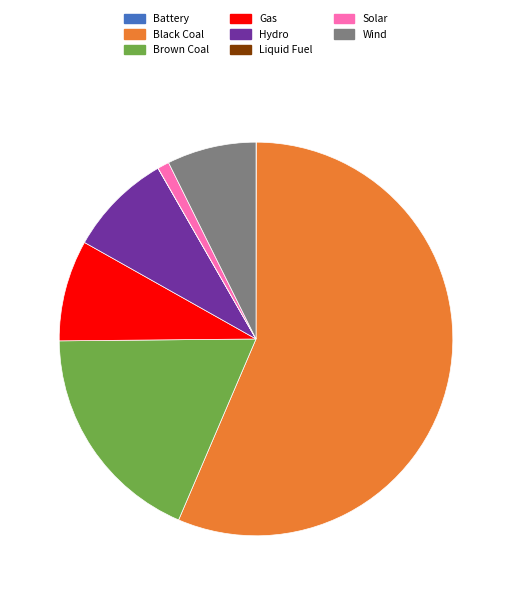

Which slice is the largest?

Black Coal